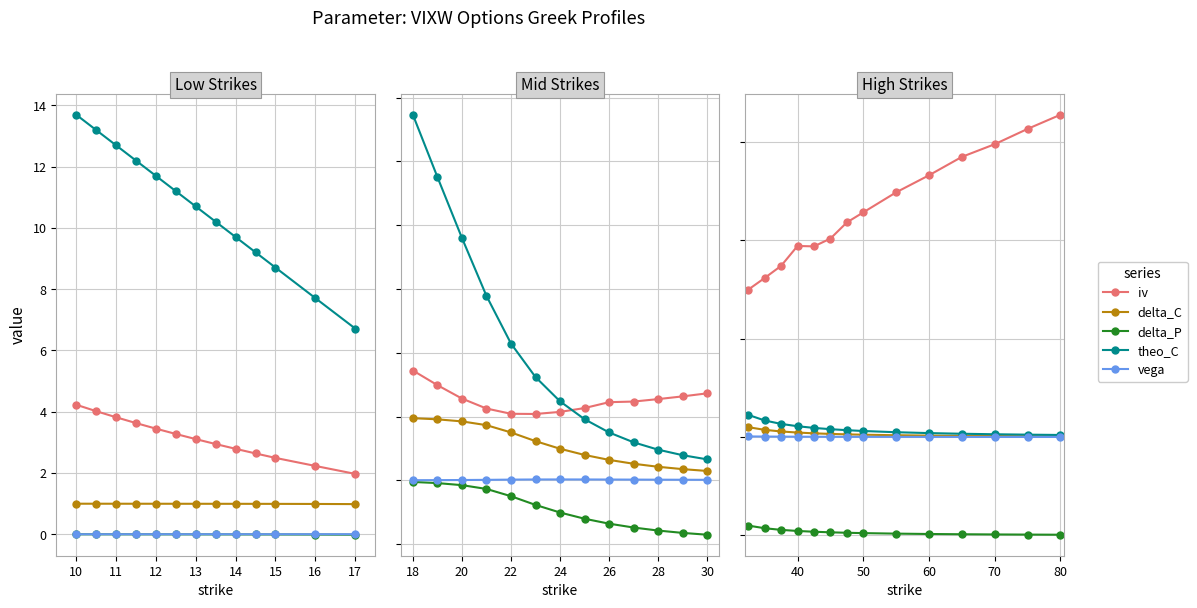

True or false: theo_C has a value of 0.0 at 12.

False